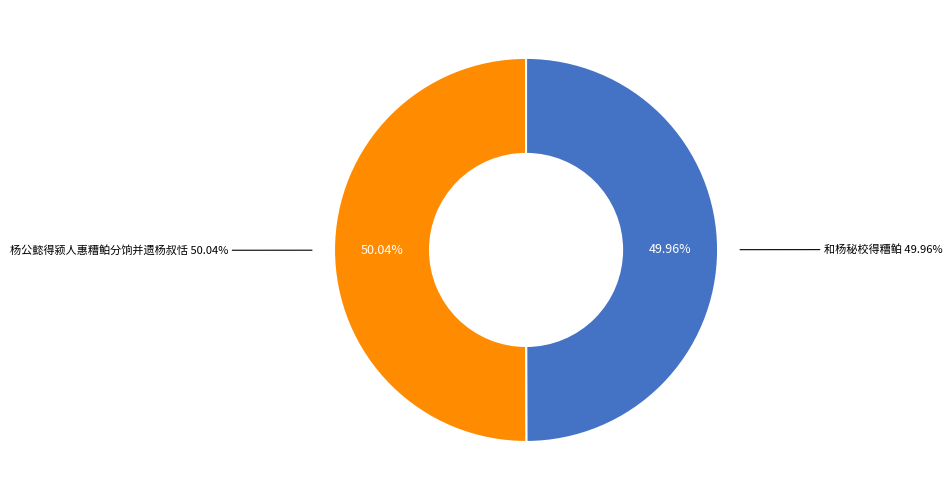

To the nearest percent, what percentage of the pie is 杨公懿得颍人惠糟鲌分饷并遗杨叔恬?

50%